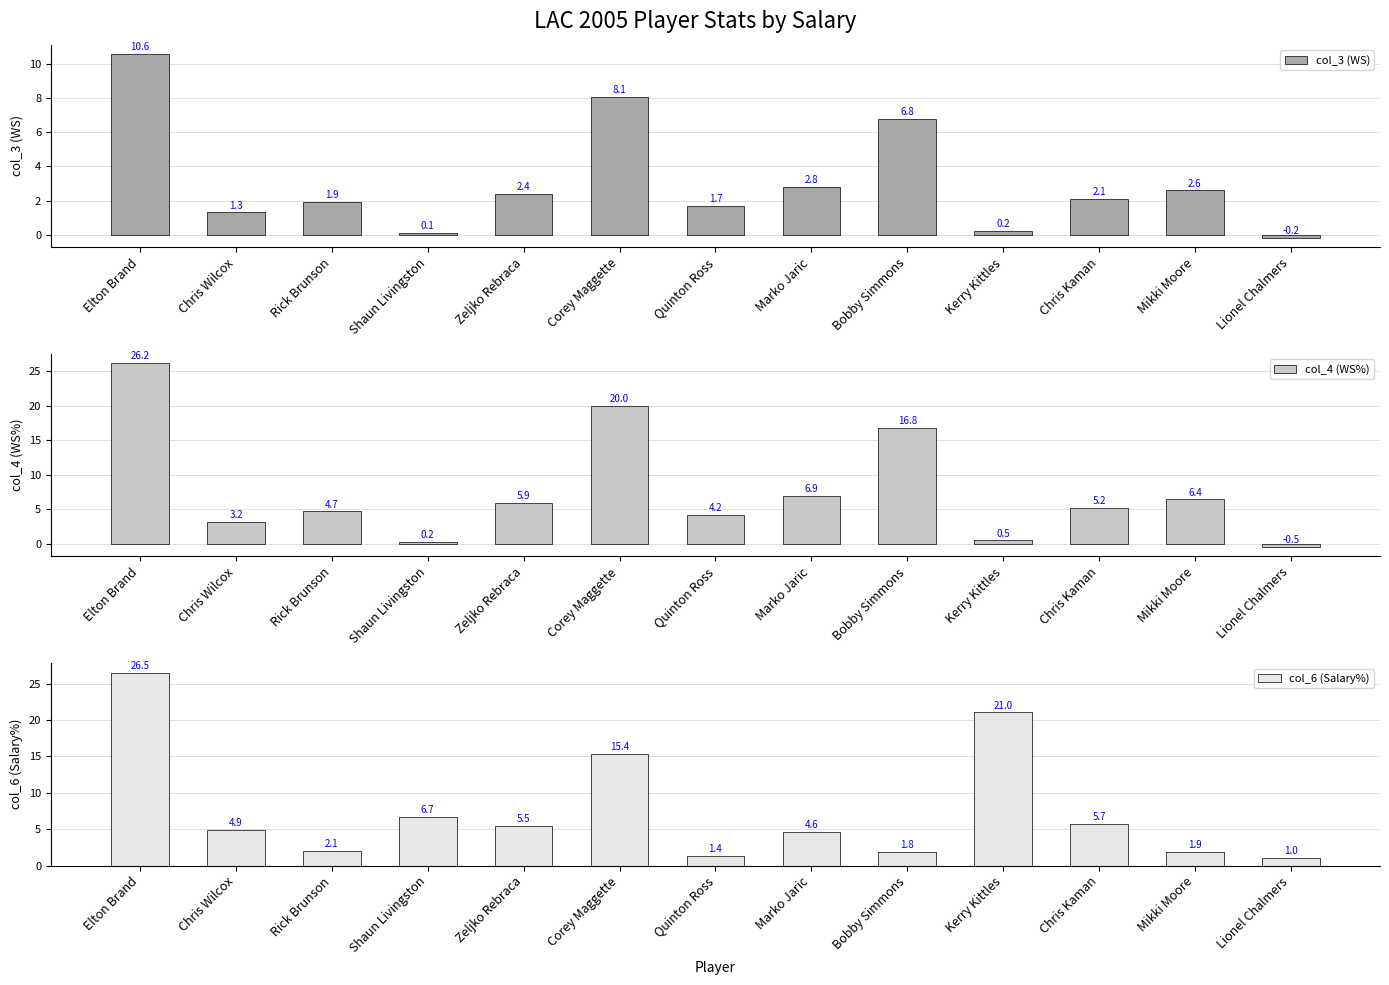

What is the sum of the col_3 (WS) values at Zeljko Rebraca and Bobby Simmons?

9.2